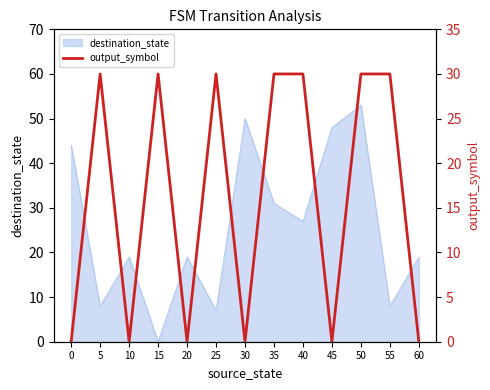

Reading right to left, transcribe all the data shown in this chart.

0	30	30	0	30	30	0	30	0	30	0	30	0